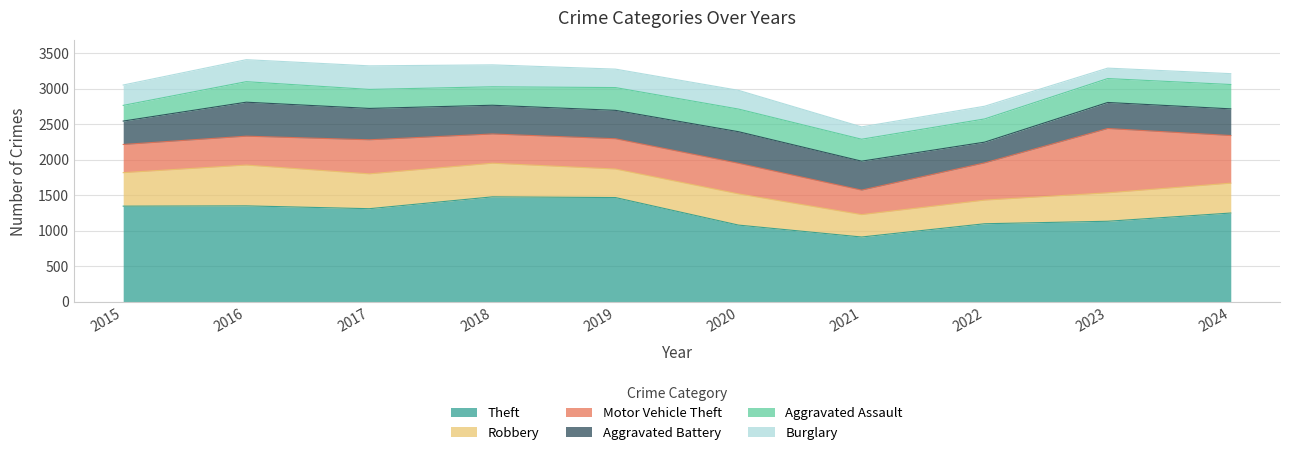

True or false: Aggravated Assault has a value of 459 at 2018.

False